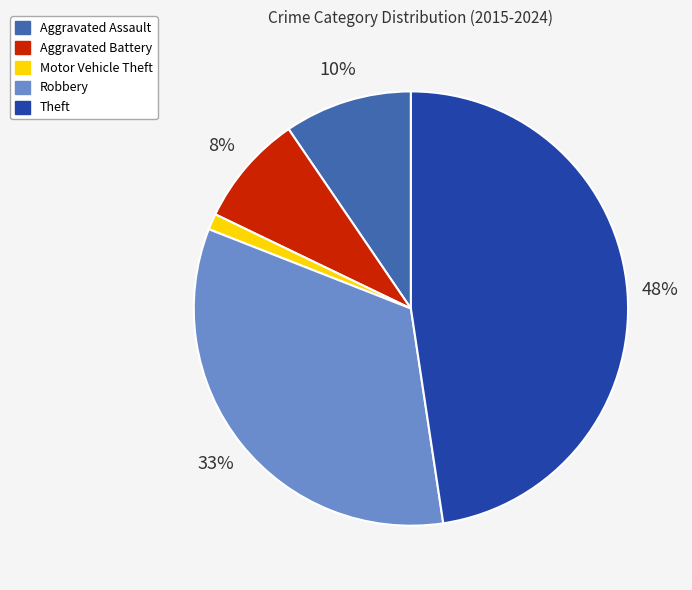

Rank the categories by value from highest to lowest.

Theft, Robbery, Aggravated Assault, Aggravated Battery, Motor Vehicle Theft